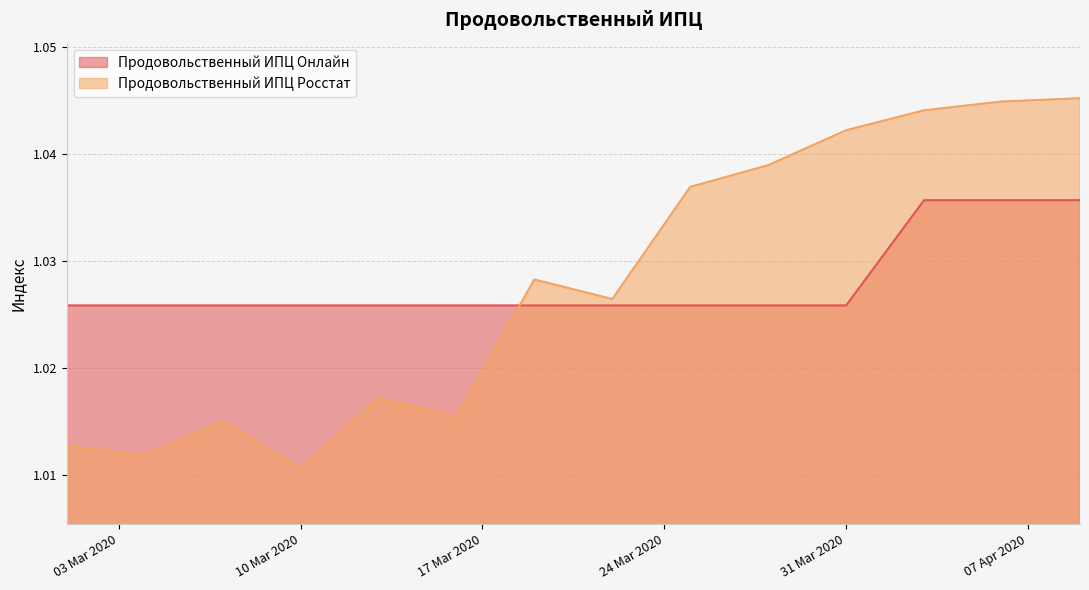

Reading right to left, extract all data points from this chart.

Продовольственный ИПЦ Онлайн: 1.0	1.0	1.0	1.0	1.0	1.0	1.0	1.0	1.0	1.0	1.0	1.0	1.0	1.0
Продовольственный ИПЦ Росстат: 1.0	1.0	1.0	1.0	1.0	1.0	1.0	1.0	1.0	1.0	1.0	1.0	1.0	1.0